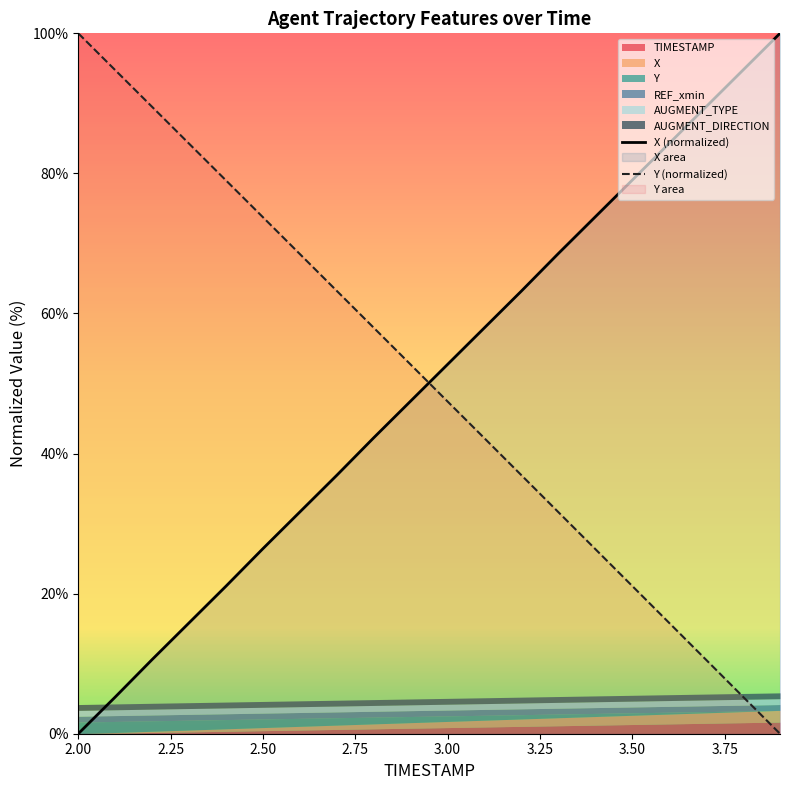

At which label does Y (normalized) reach its peak?

2.00